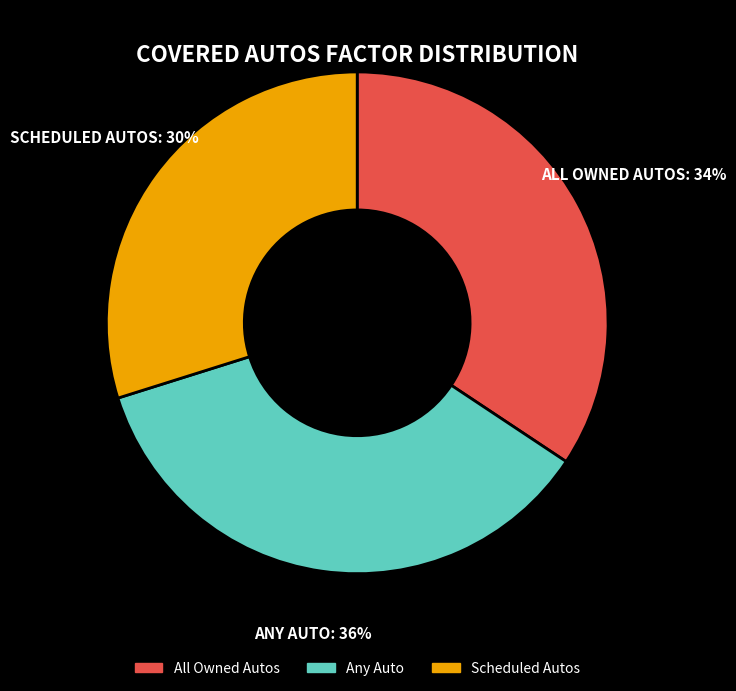

The All Owned Autos slice represents 44% of the pie. True or false?

False